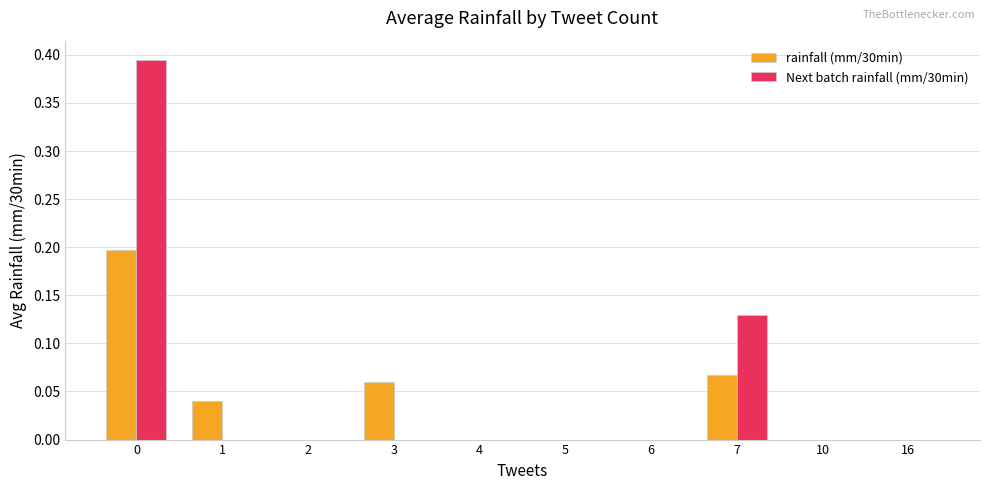

Is the value of Next batch rainfall (mm/30min) at 0 greater than the value of rainfall (mm/30min) at 2?

Yes